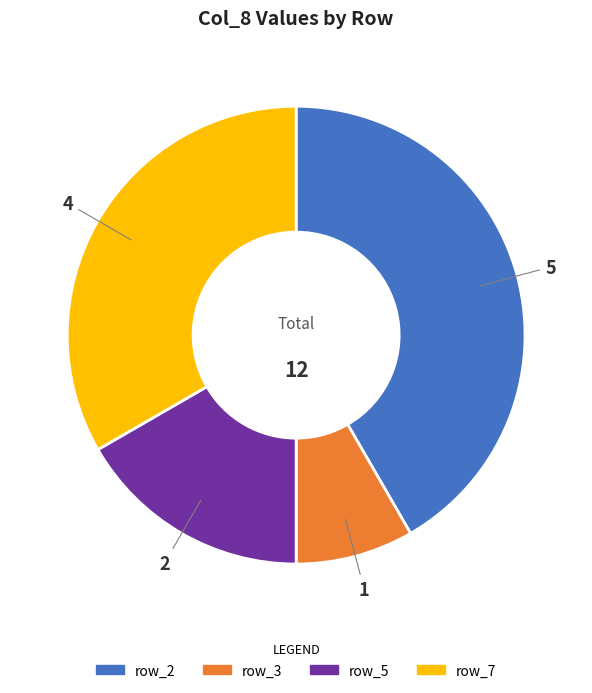

Is it true that row_7 is 41% of the pie?

False